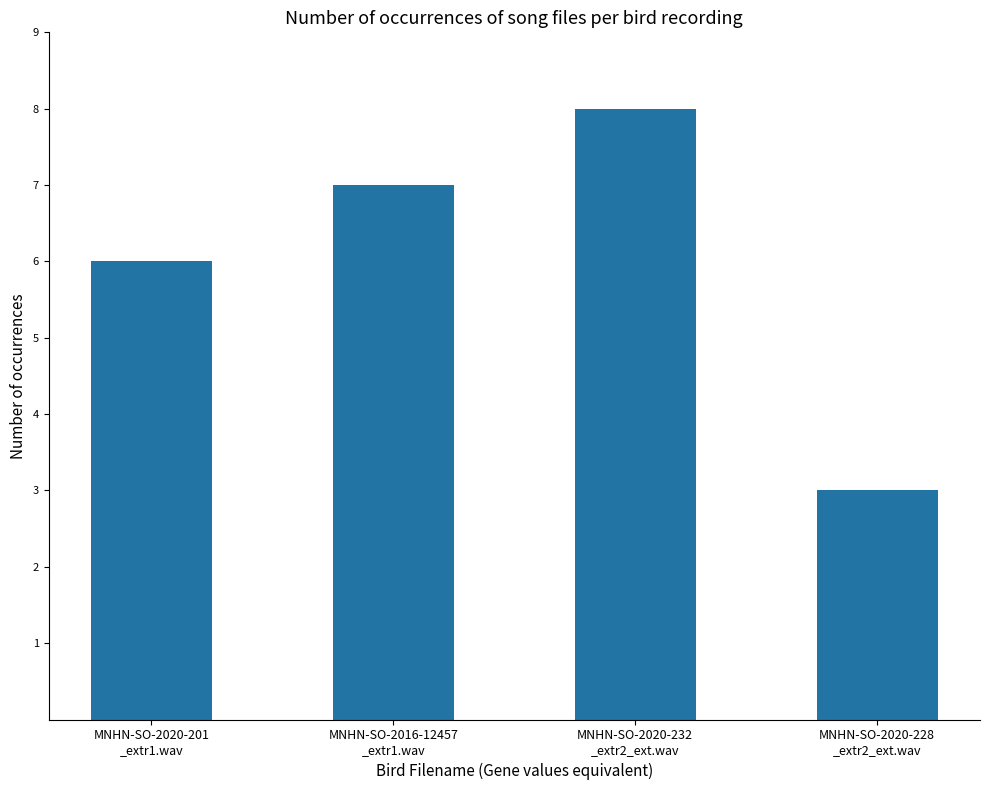

Is it true that the value at MNHN-SO-2016-12457
_extr1.wav is 7?

True